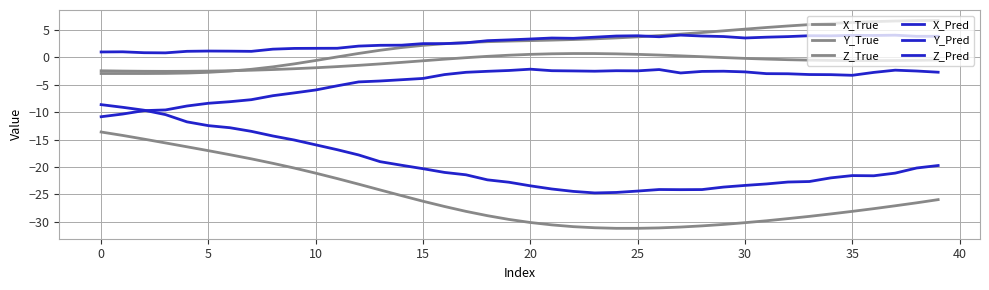

List the series in order of their peak value, highest first.

Z_True, Y_Pred, Y_True, Z_Pred, X_Pred, X_True